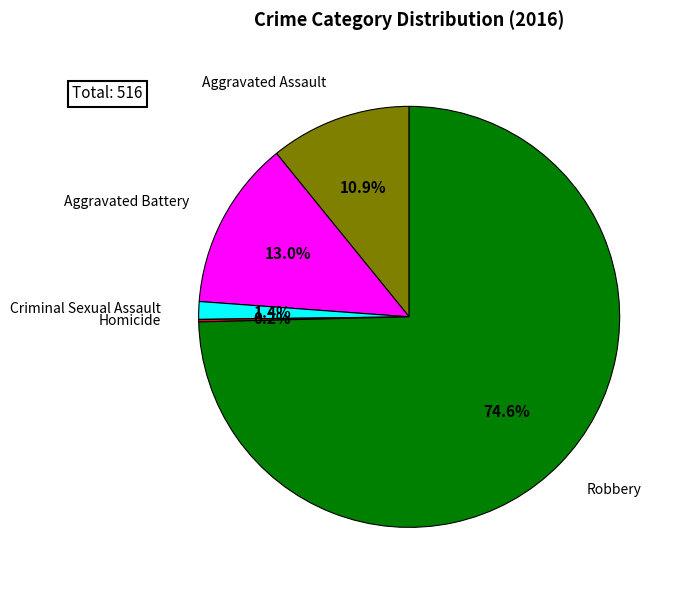

What percentage is the Aggravated Assault slice, to the nearest percent?

11%